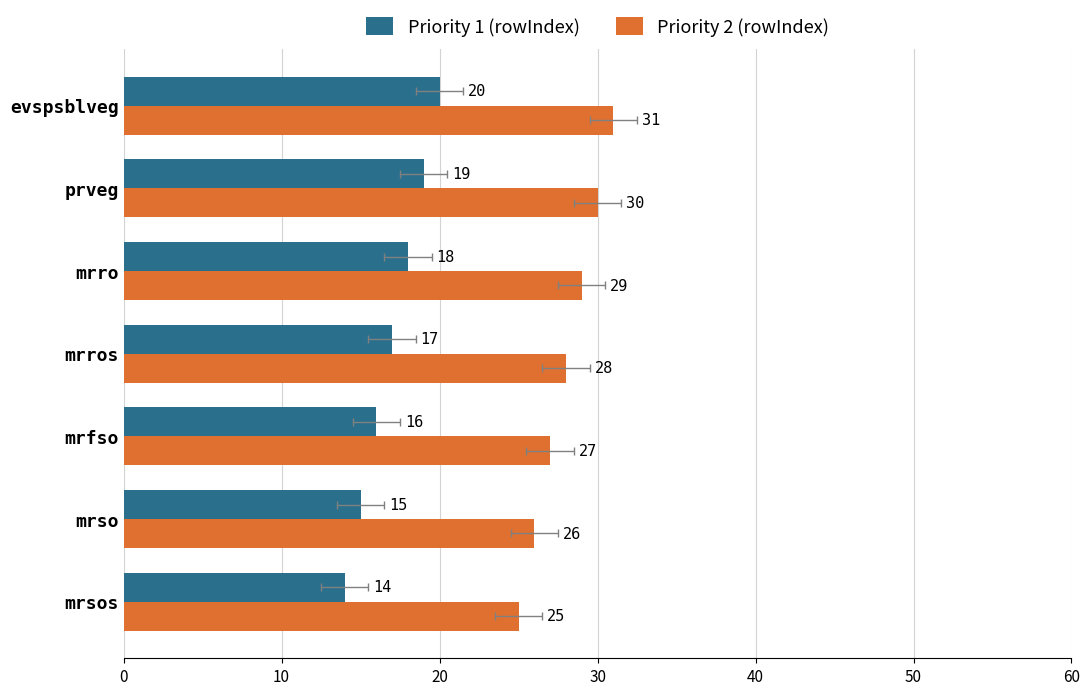

The Priority 2 (rowIndex) series shows 39 at mrro. True or false?

False